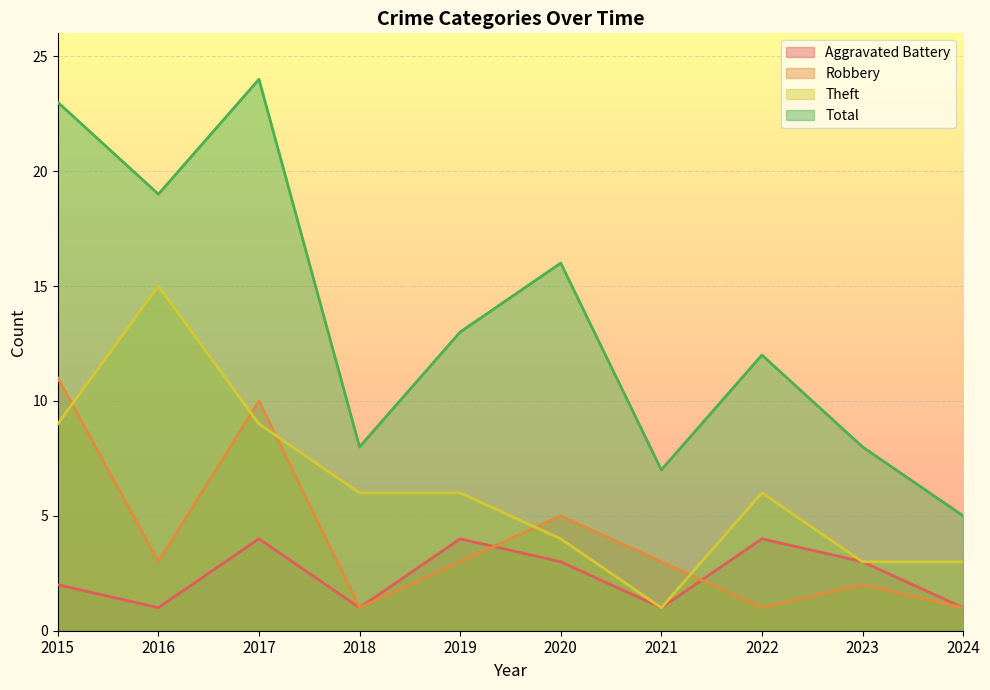

How many values in the Robbery series exceed 3?

3